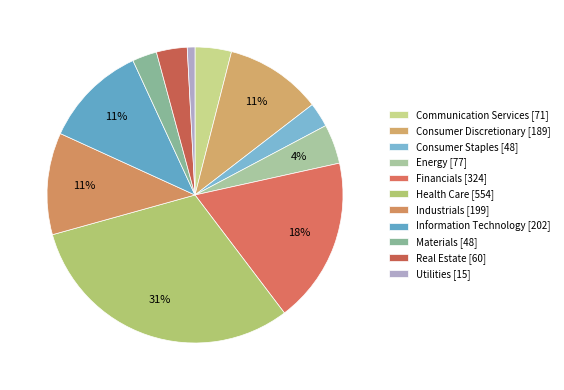

Count the number of slices in the pie.

11